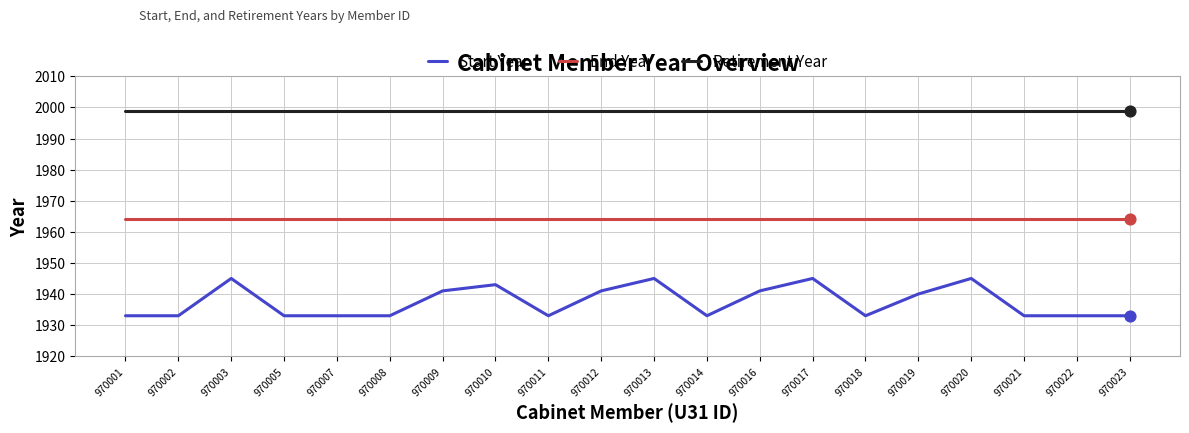

At how many categories does at least one series exceed 1933?

20